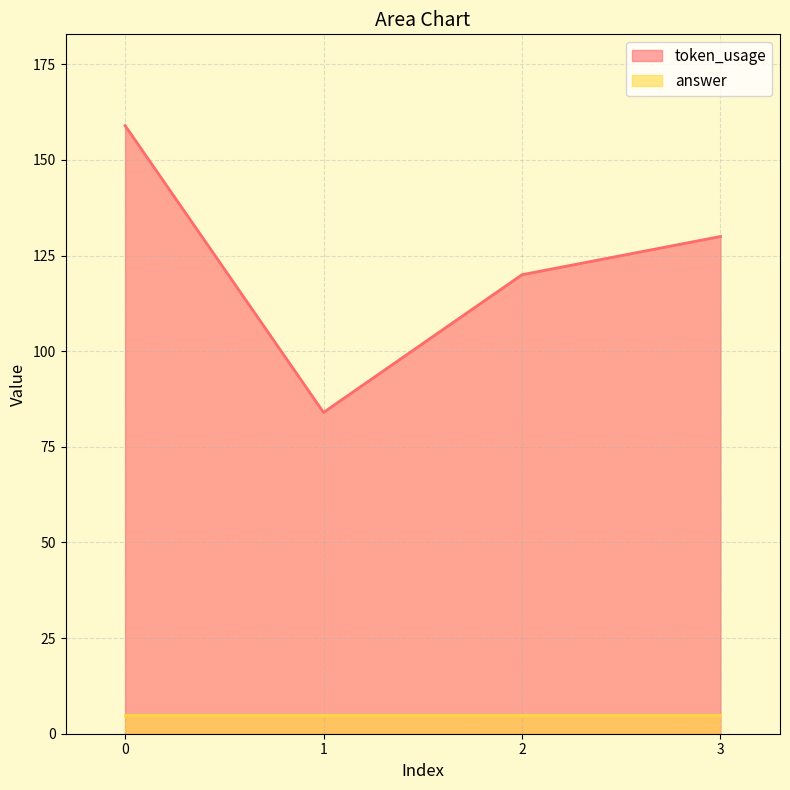

At which label is the value closest to 121?

2